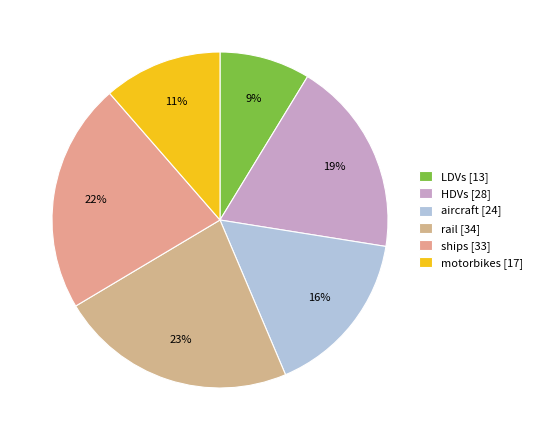

Which has a higher value, LDVs or motorbikes?

motorbikes